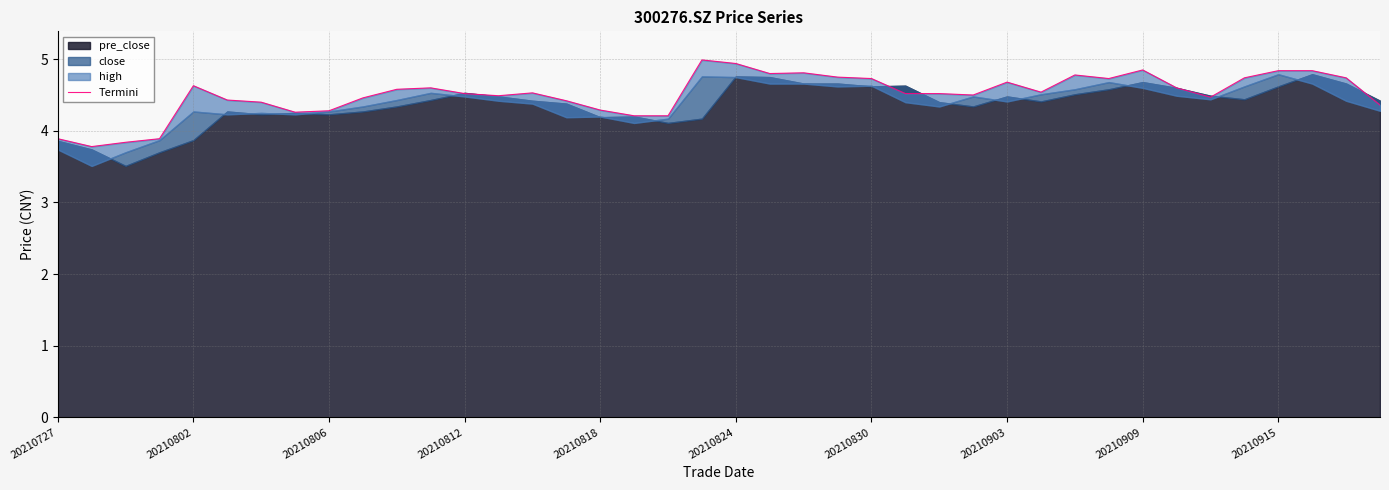

At which label is the value closest to 4?

20210727